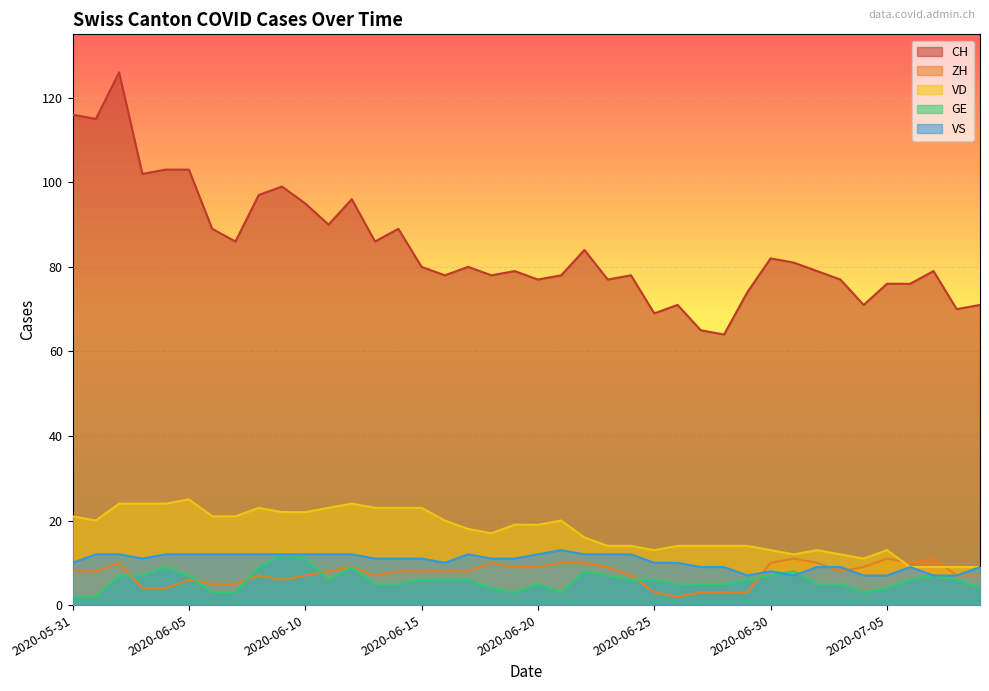

True or false: CH has a value of 74 at 2020-06-29.

True